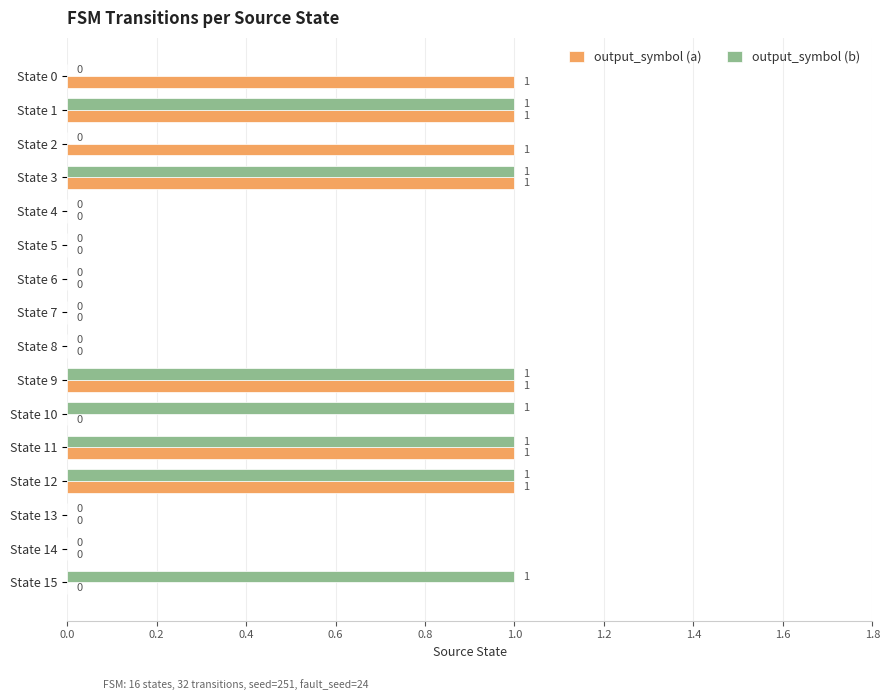

What is the maximum value shown in the chart?

1